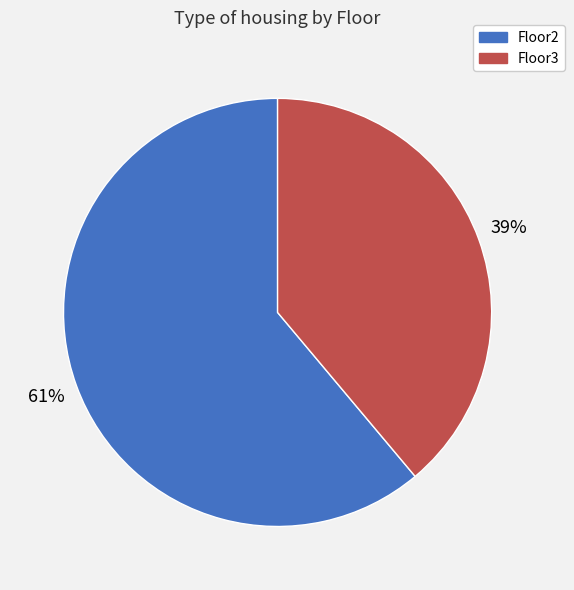

Which category has the biggest portion of the pie?

Floor2